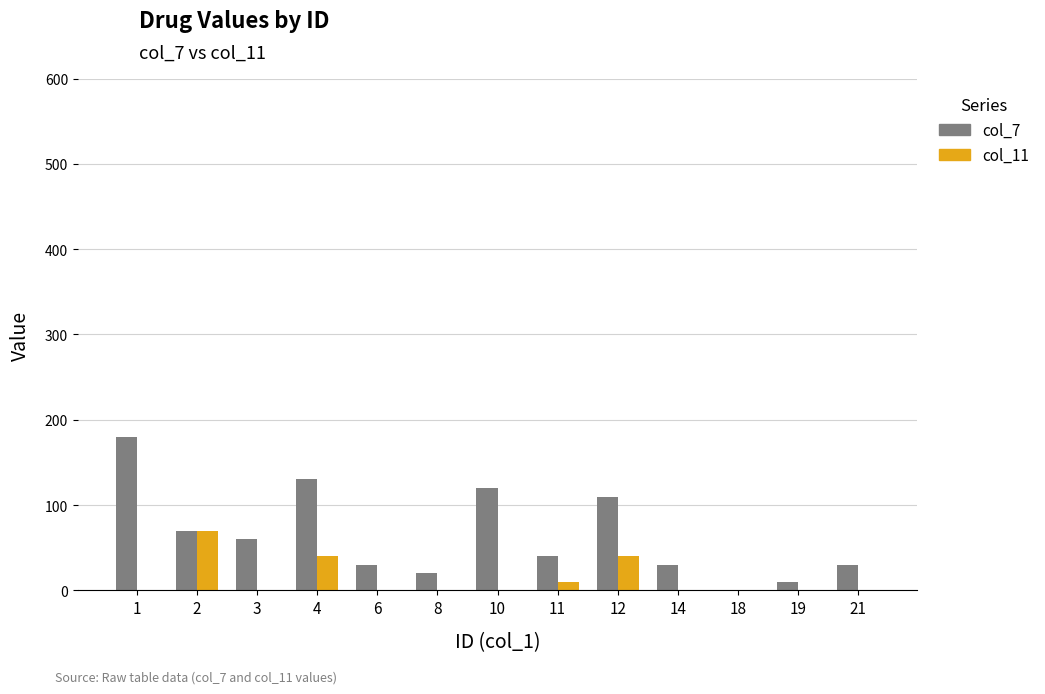

Is it true that col_7 equals 110 at 12?

True